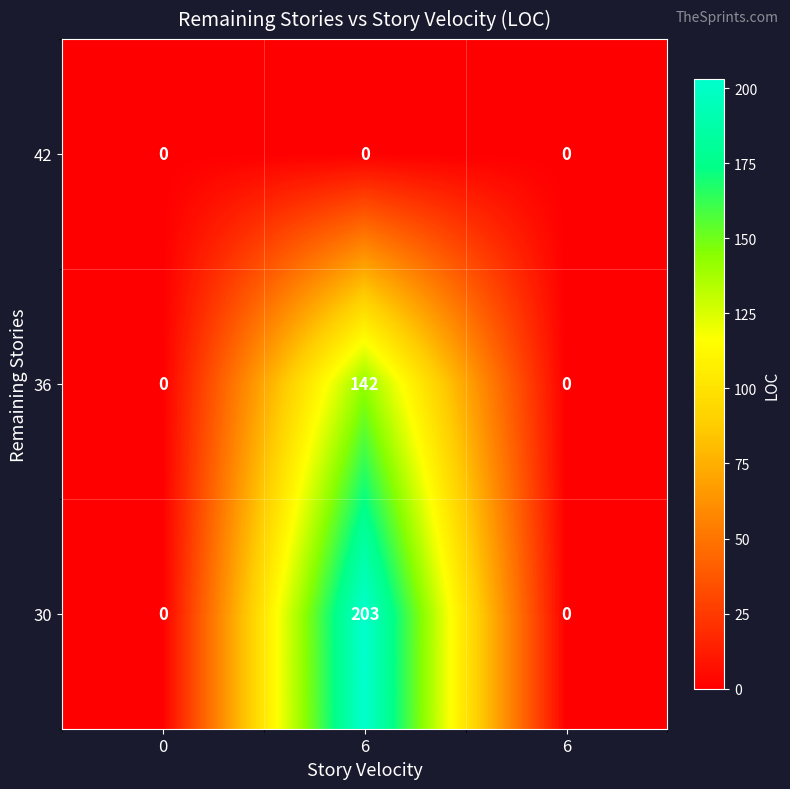

Which series has the widest spread of values?

30